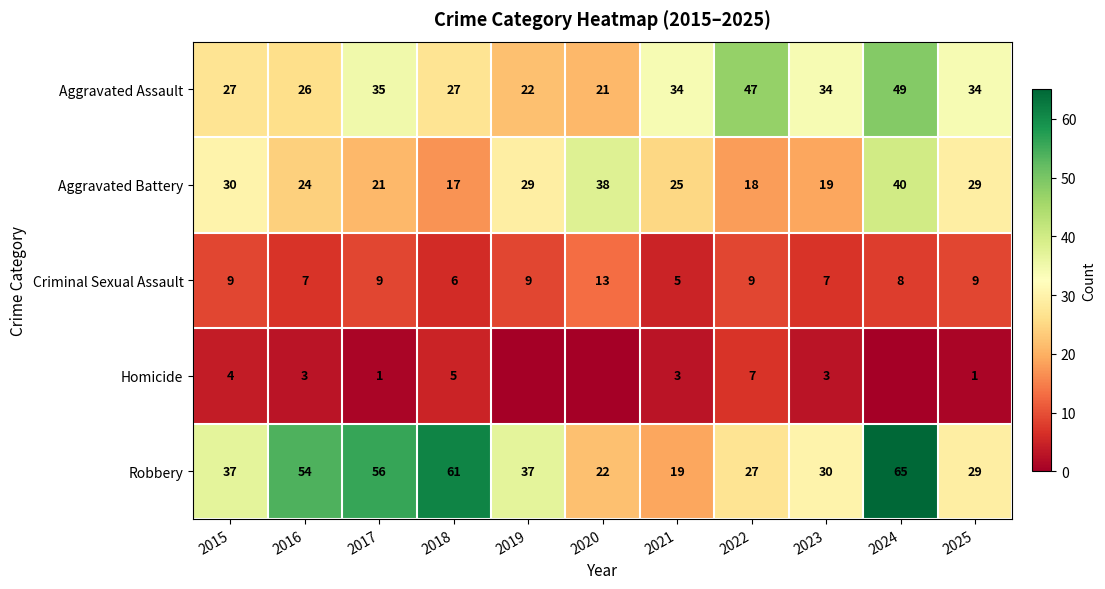

What is the average value of the Aggravated Battery series?

26